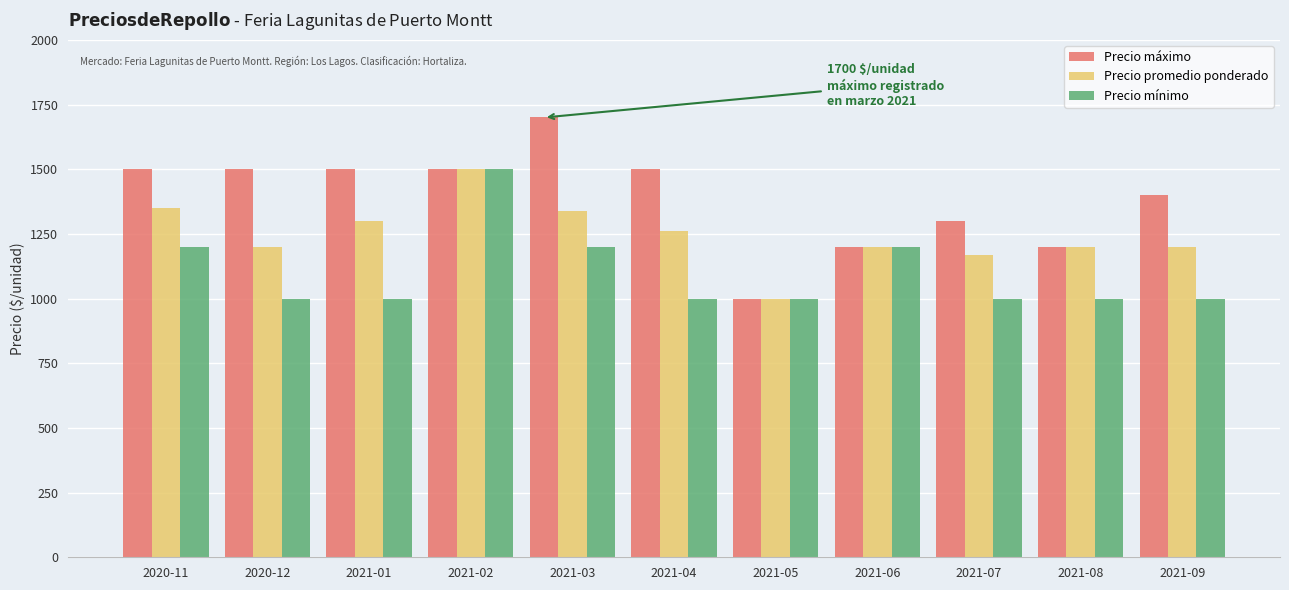

How many data points in Precio mínimo are above 1000?

4